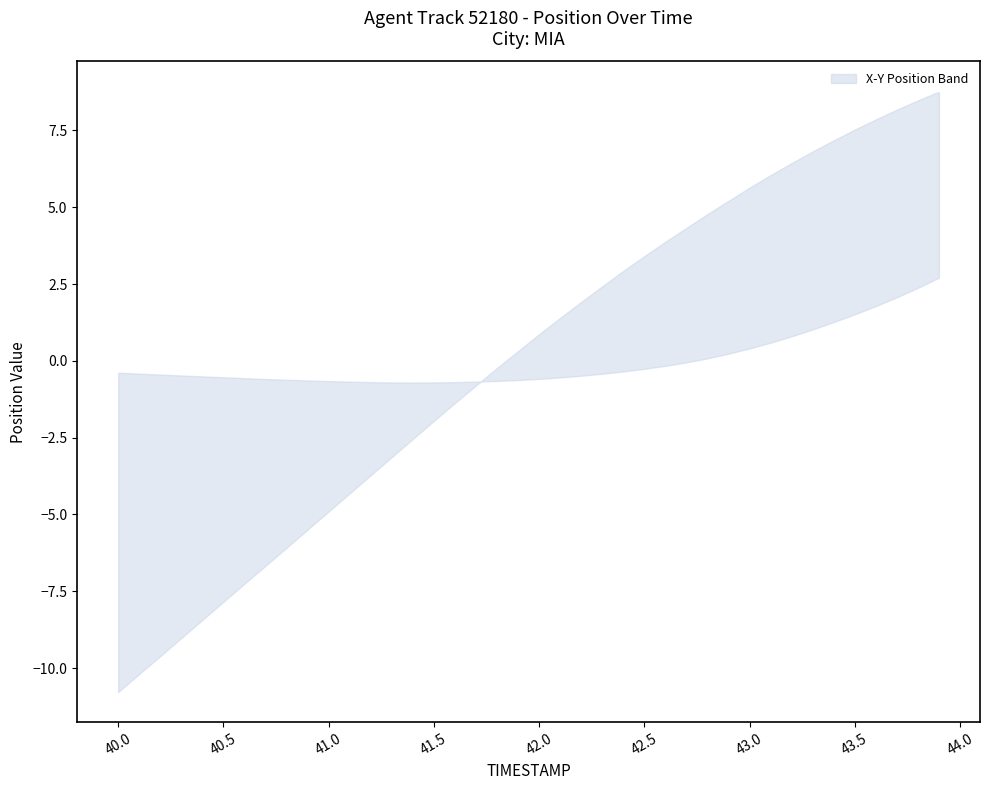

Read the Y value at 43.7.

8.2